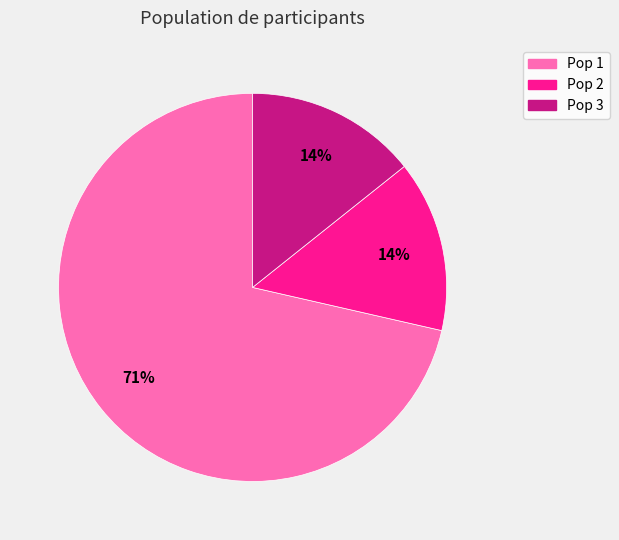

To the nearest percent, what portion does Pop 3 represent?

14%